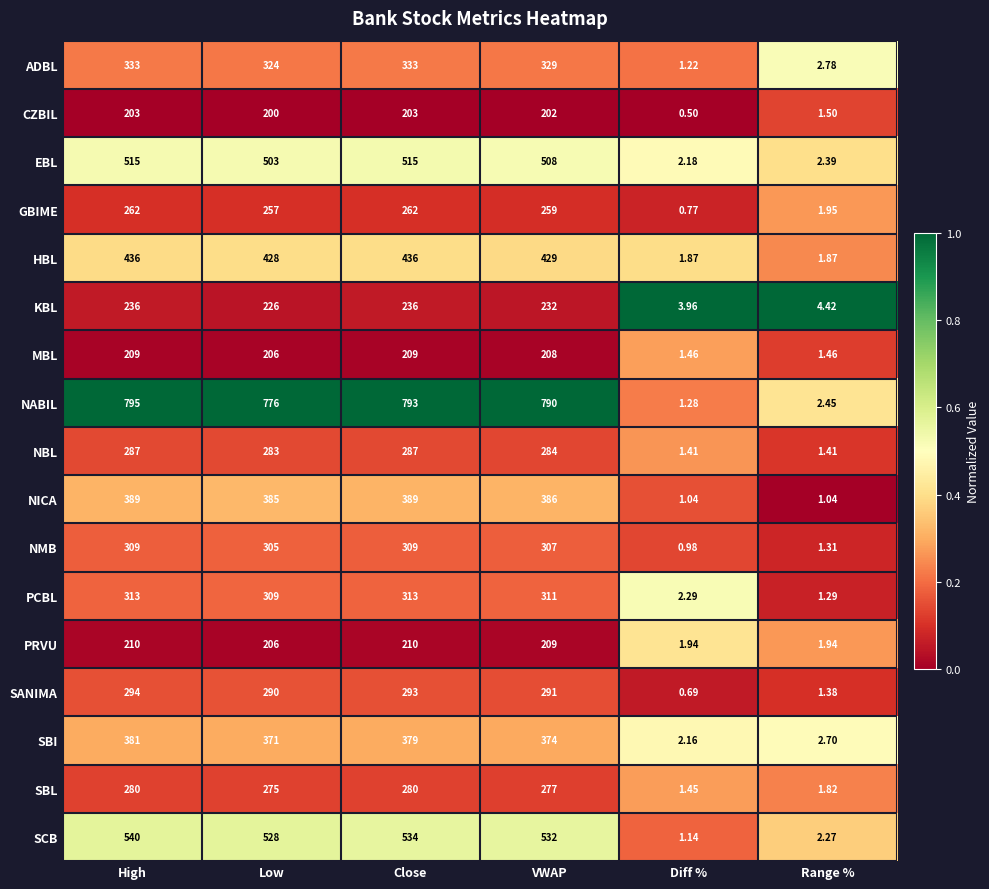

Which label corresponds to the smallest value in the chart?

Diff %